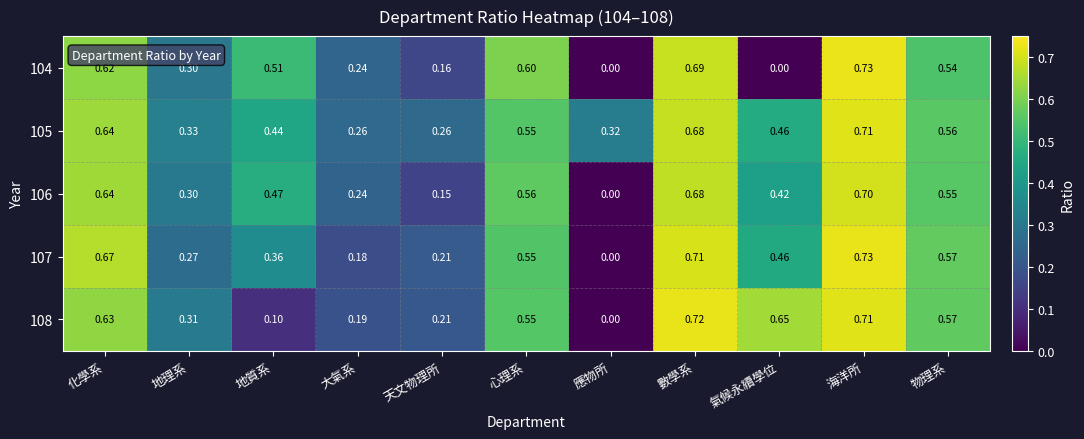

Count the number of categories in the chart.

11